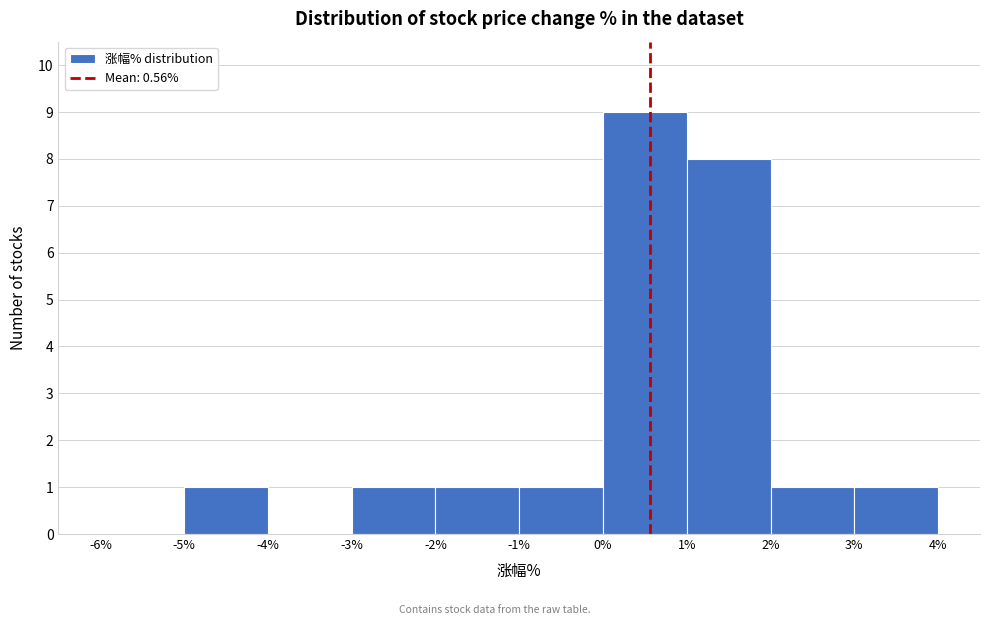

Reading left to right, list every bar in this chart as the range it spans on the x-axis followed by its height. The values are not printed on the chart, so give them approximately, as read against the axis.

-6% to -5%: 0
-5% to -4%: 1
-4% to -3%: 0
-3% to -2%: 1
-2% to -1%: 1
-1% to 0%: 1
0% to 1%: 9
1% to 2%: 8
2% to 3%: 1
3% to 4%: 1